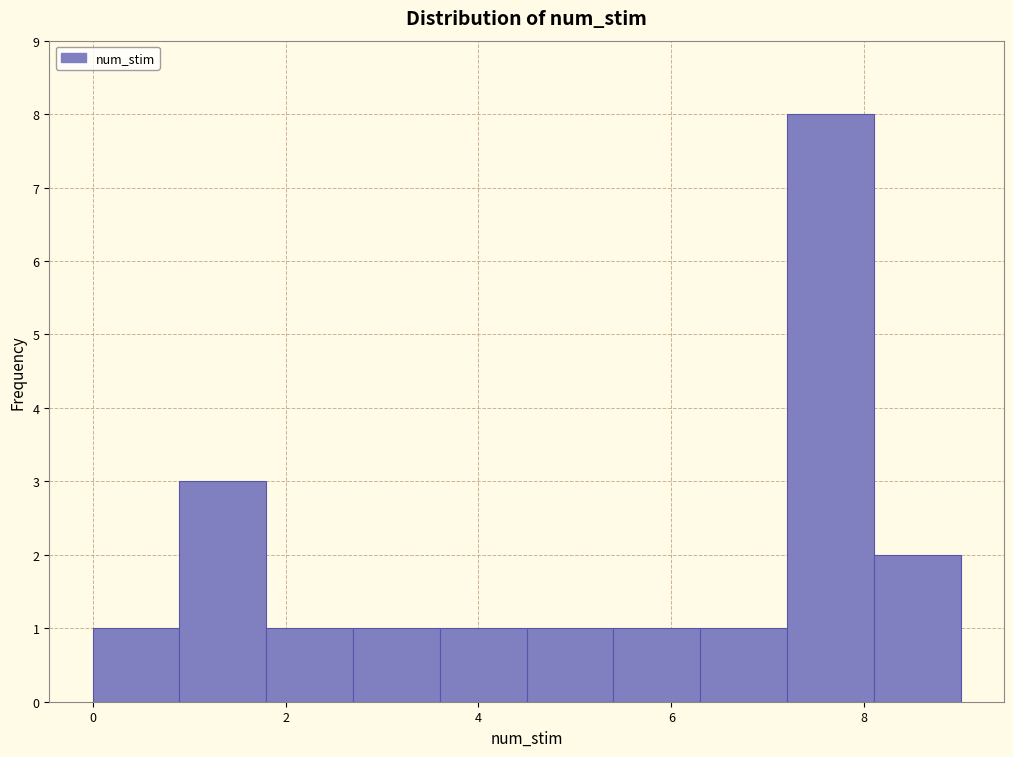

Which range on the x-axis has the tallest bar?

7.2 to 8.1